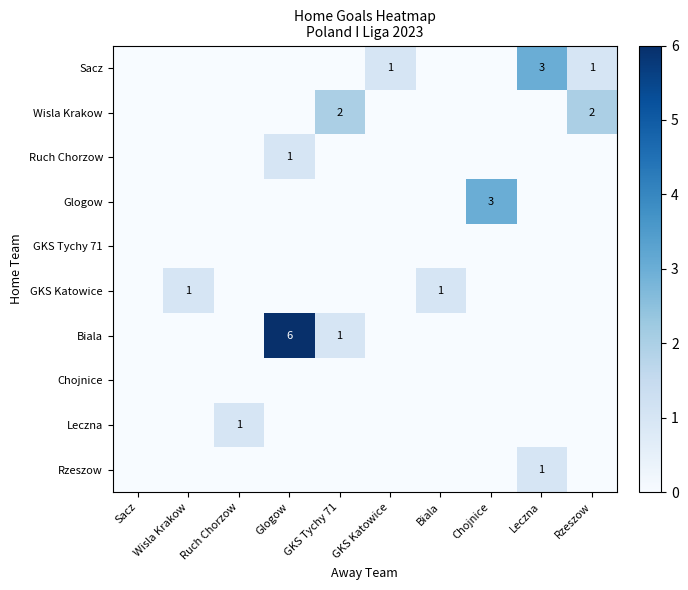

What is the difference between the Biala values at GKS Tychy 71 and Glogow?

5